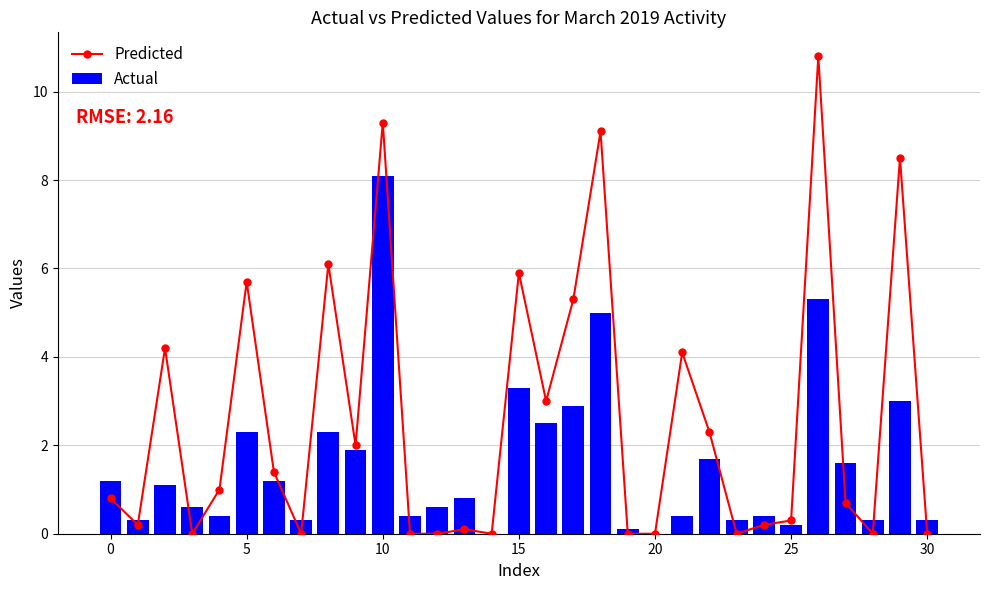

At which label is Actual closest to 4?

15